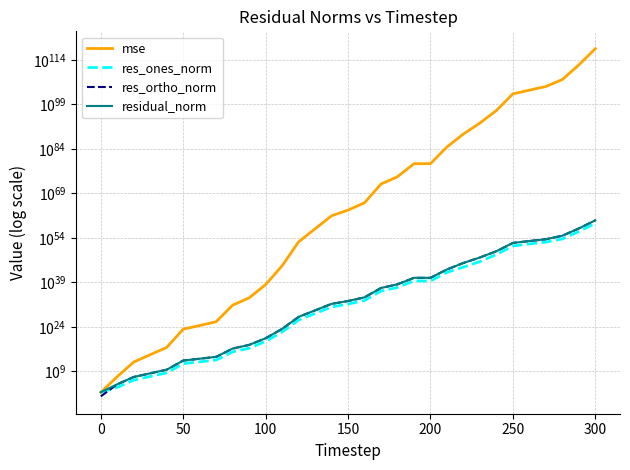

Is the value of res_ortho_norm at 250 greater than the value of mse at 200?

No